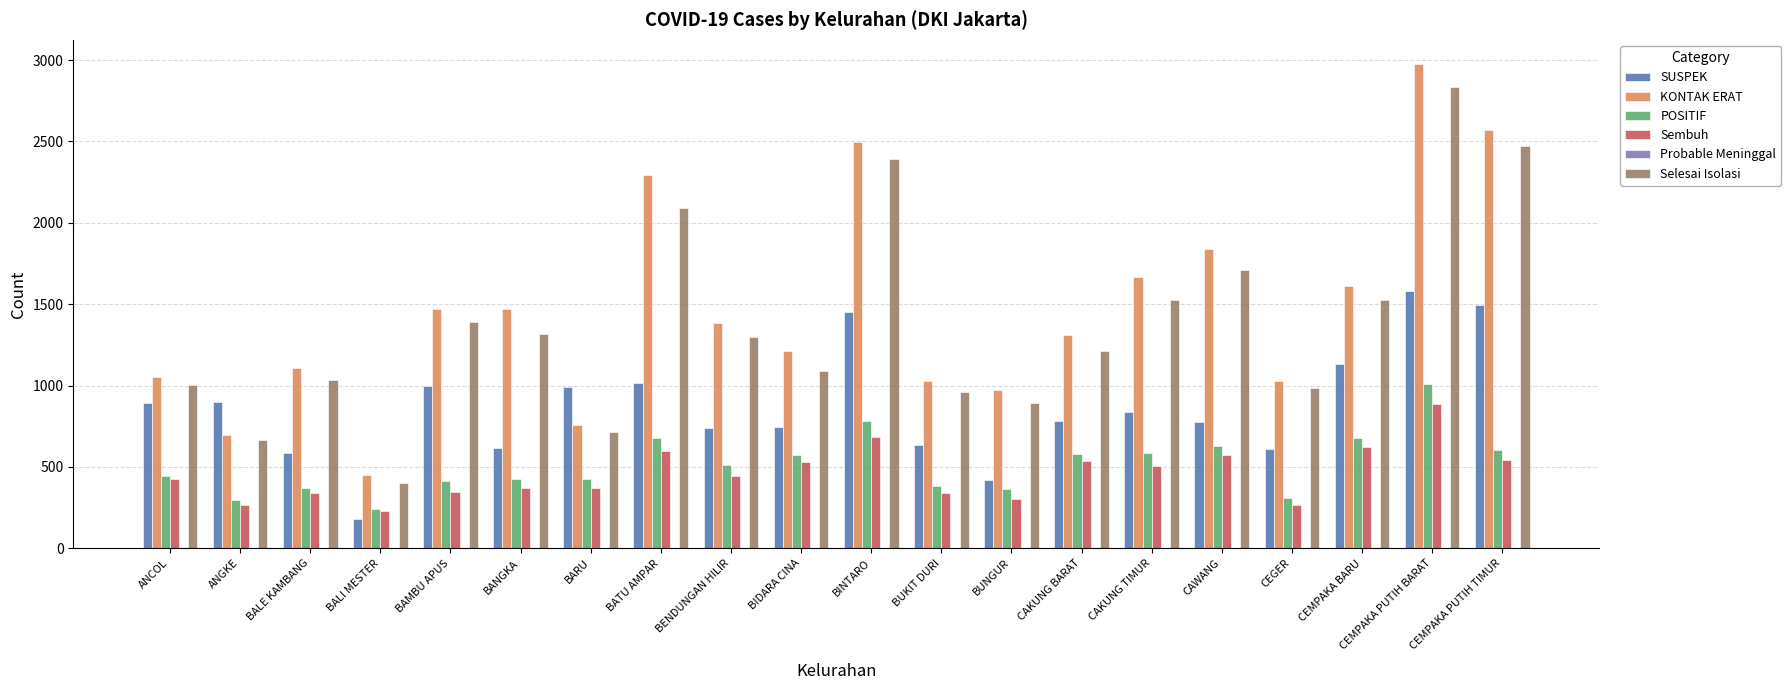

What is the greatest value displayed?

2976